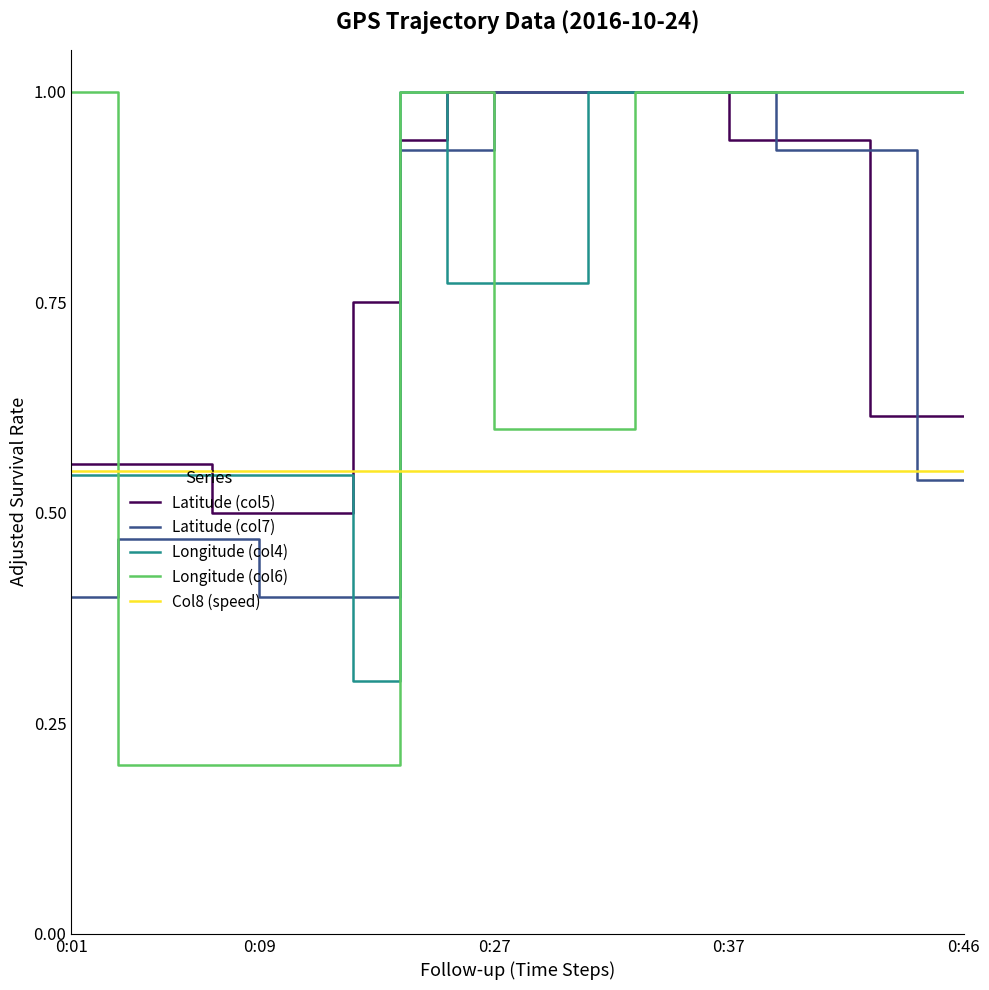

Which series has the largest total across all categories?

Longitude (col4)